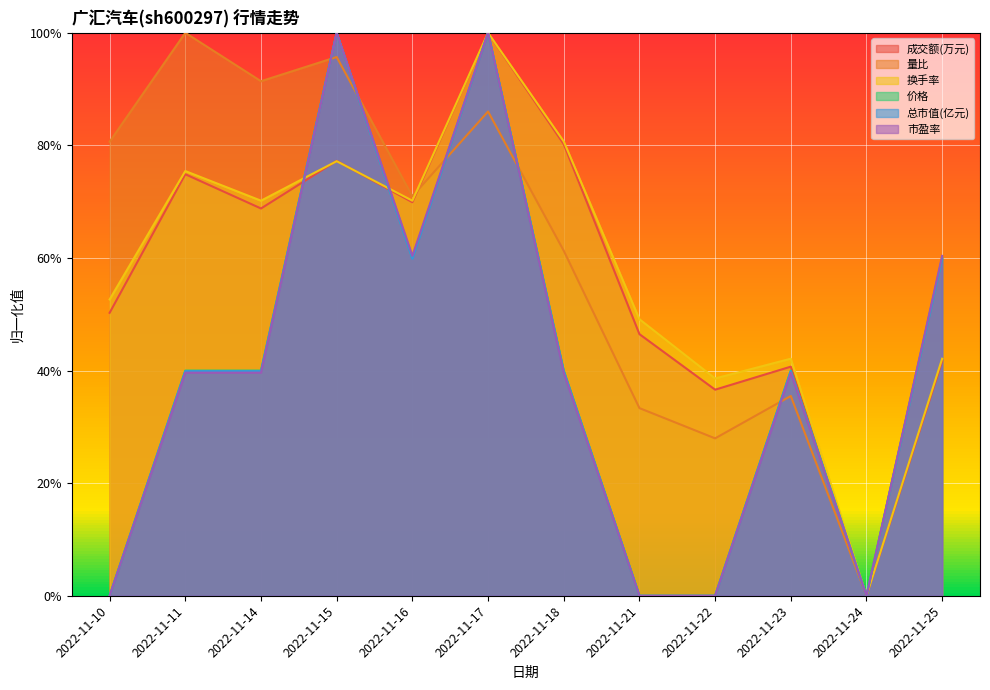

Which has a higher value, 2022-11-10 or 2022-11-24?

2022-11-10